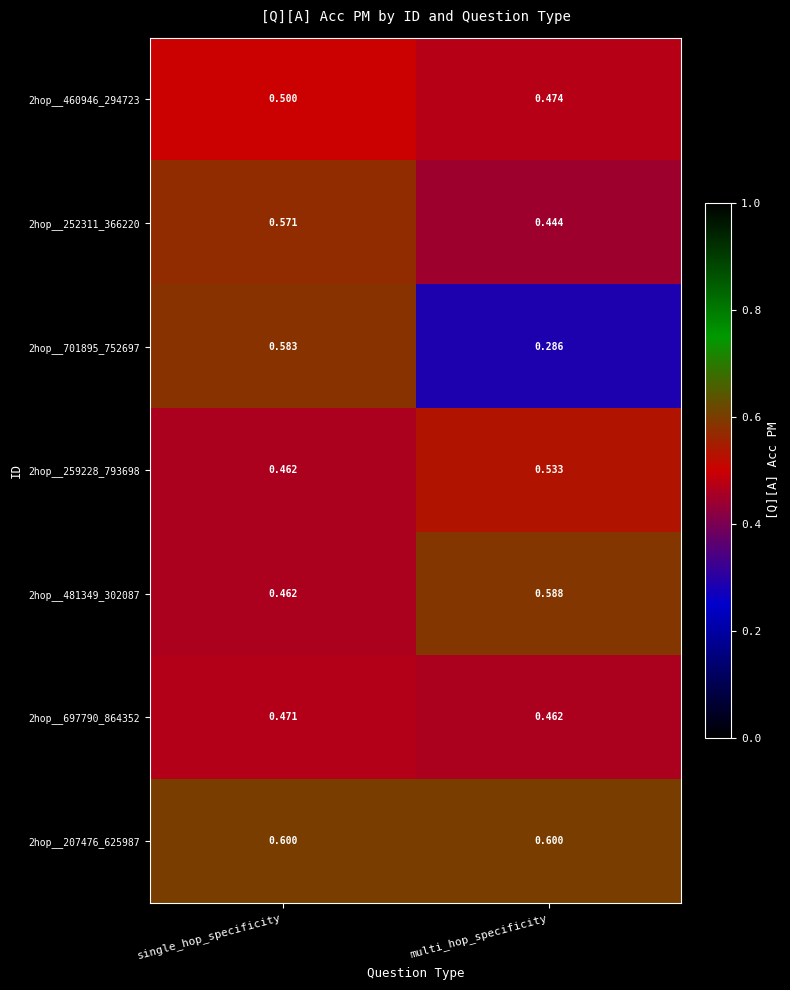

At which label does 2hop__697790_864352 reach its peak?

single_hop_specificity